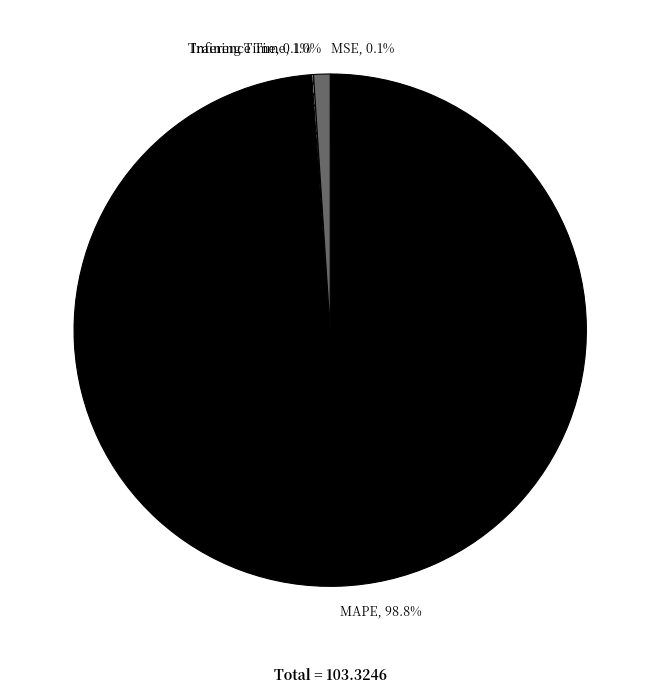

Does MAPE account for over 50% of the chart?

Yes